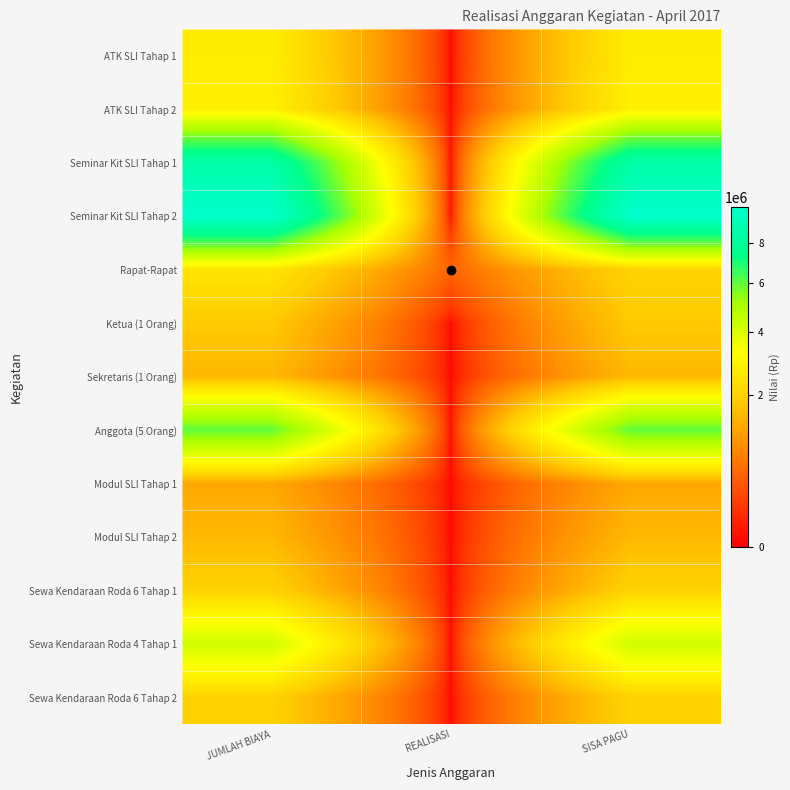

Count the number of categories in the chart.

3